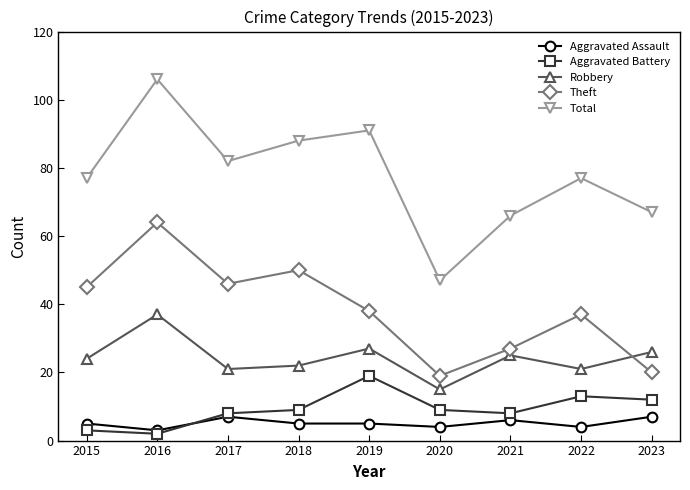

What is the difference between the highest and lowest values at 2022?

73